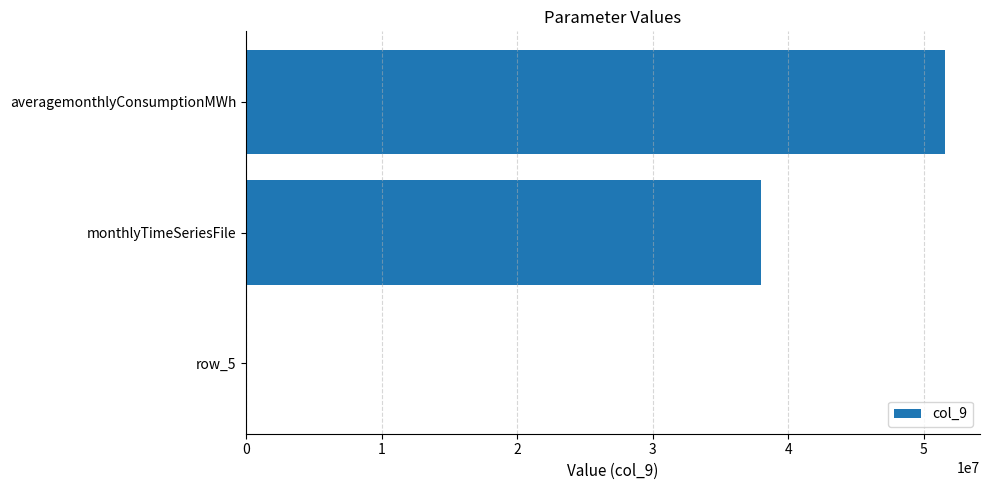

Reading top to bottom, list all the values displayed in this chart.

averagemonthlyConsumptionMWh=51575940.0	monthlyTimeSeriesFile=38000000.0	row_5=1.4